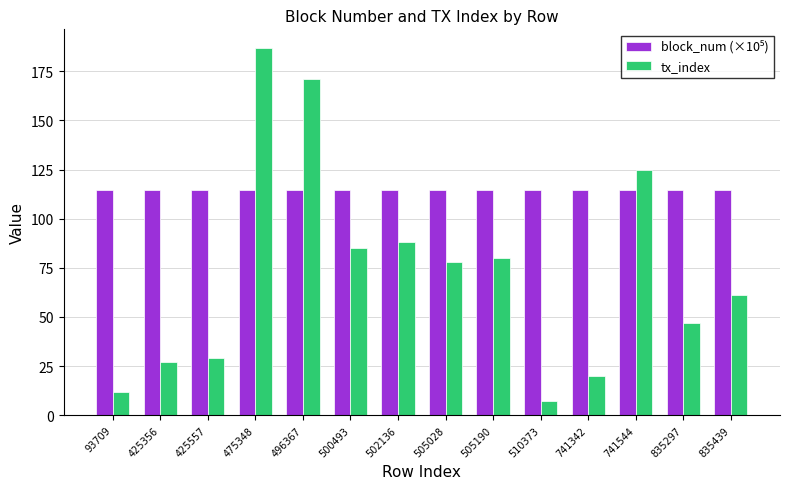

What is the value of the tx_index bar at the 5th from the left?

171.0